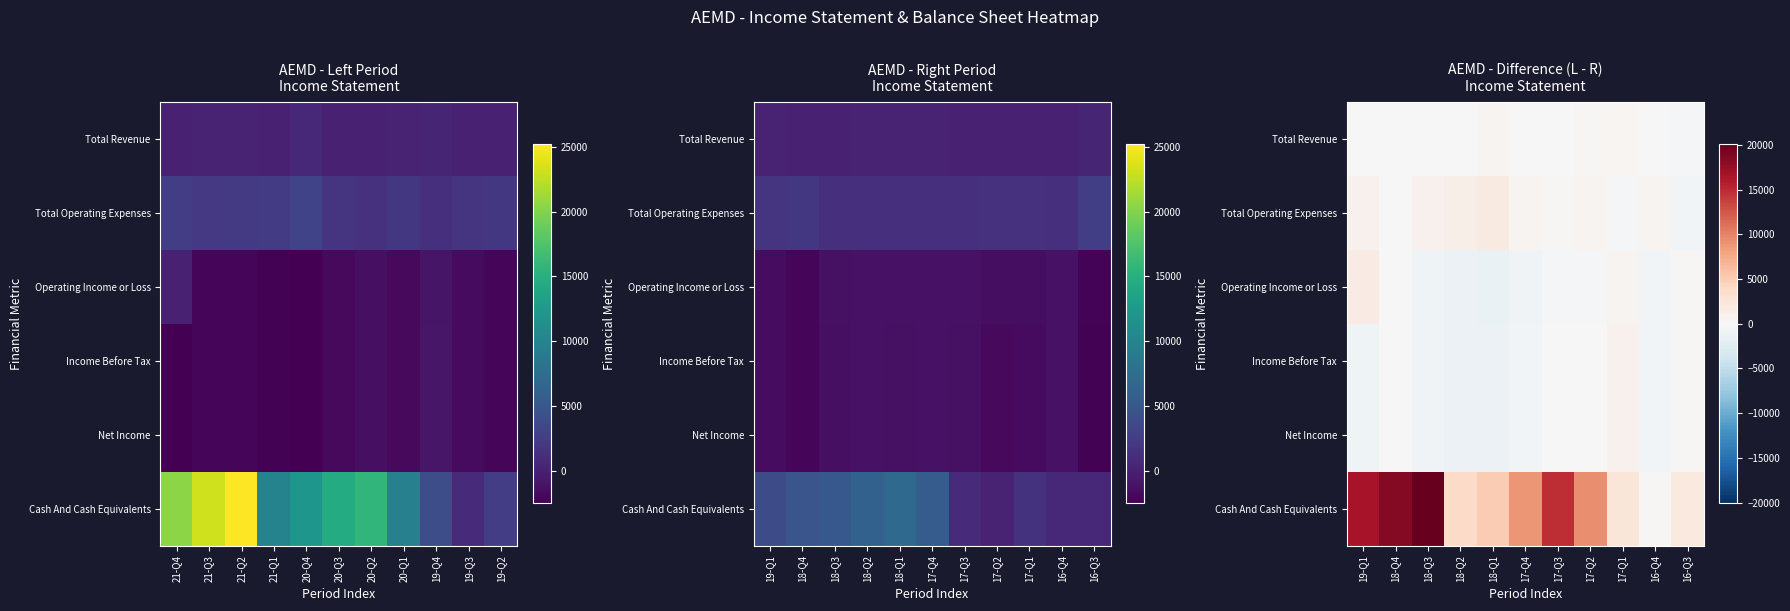

What is the average value of the Net Income series?

-364